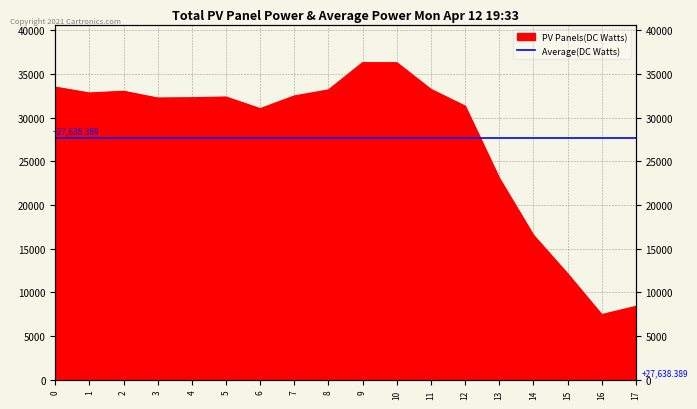

What is the difference between the values at 8.0 and 4.0?

890